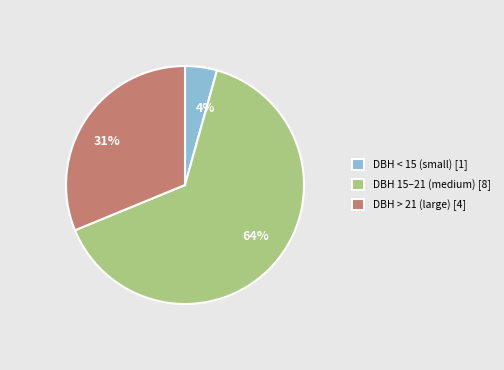

Is there any slice that represents more than half of the pie?

Yes